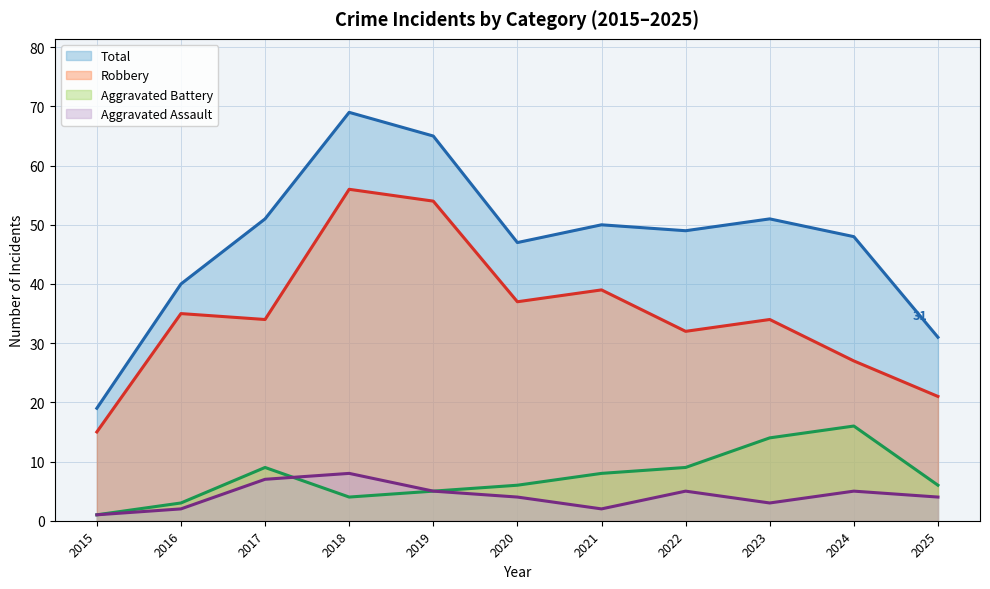

How many values in the Aggravated Assault series are below 4?

4